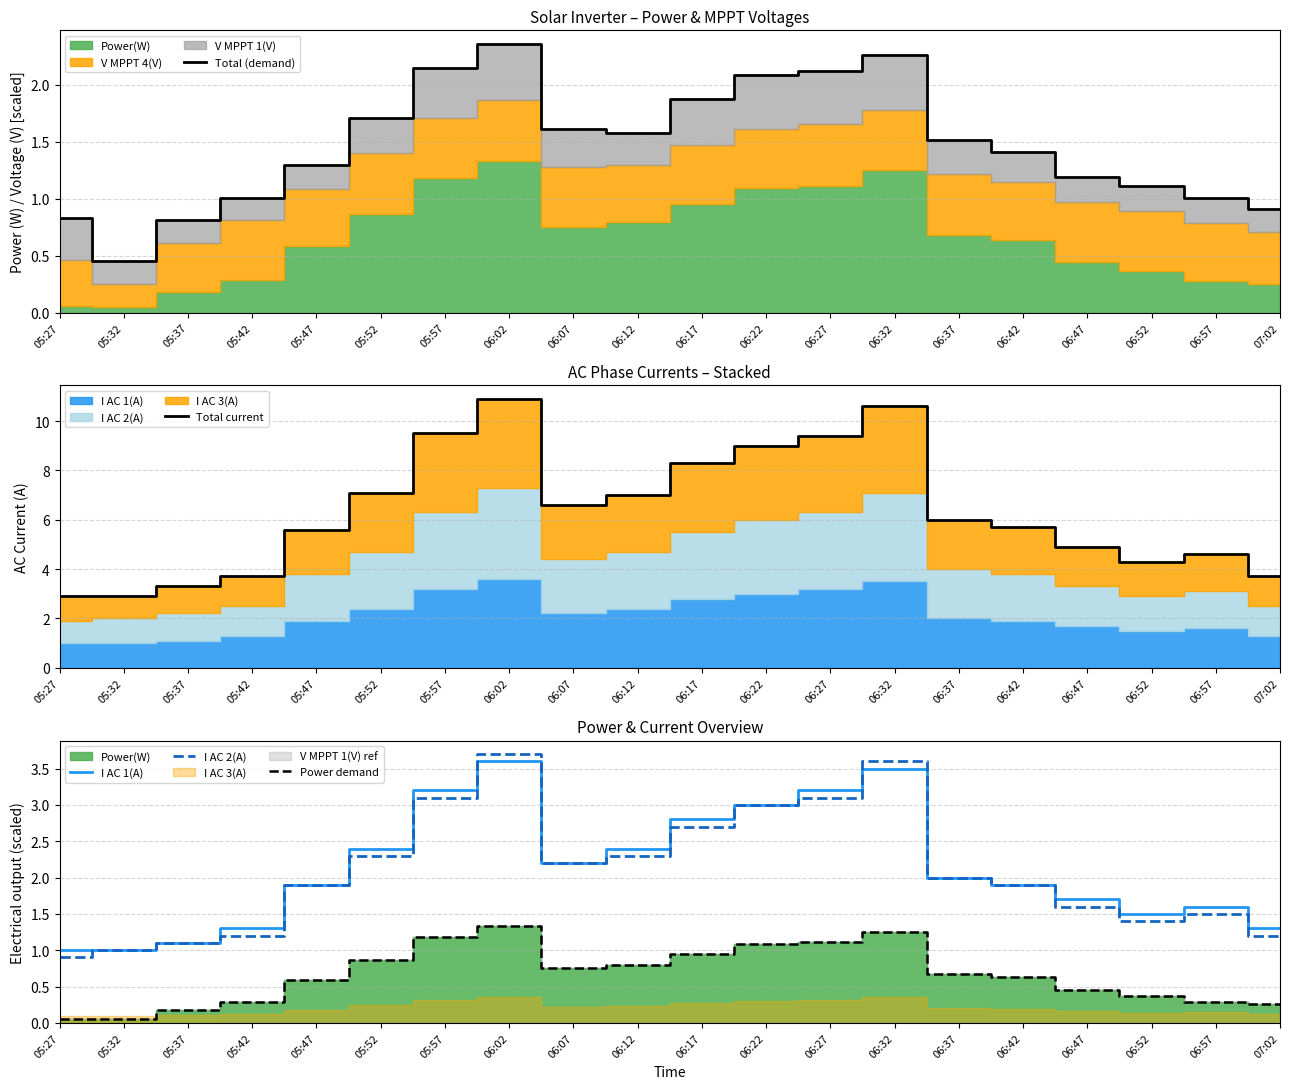

How many times do I AC 1(A) and I AC 2(A) cross each other?

2